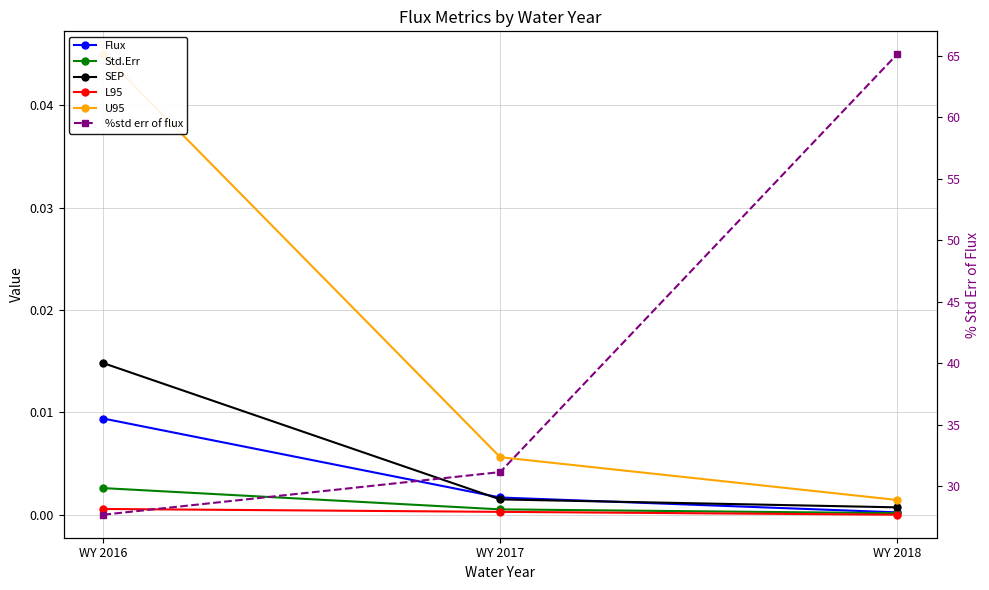

Reading left to right, extract all data points from this chart.

Flux: WY 2016=0.0	WY 2017=0.0	WY 2018=0.0
Std.Err: WY 2016=0.0	WY 2017=0.0	WY 2018=0.0
SEP: WY 2016=0.0	WY 2017=0.0	WY 2018=0.0
L95: WY 2016=0.0	WY 2017=0.0	WY 2018=0.0
U95: WY 2016=0.0	WY 2017=0.0	WY 2018=0.0
%std err of flux: WY 2016=27.7	WY 2017=31.1	WY 2018=65.1